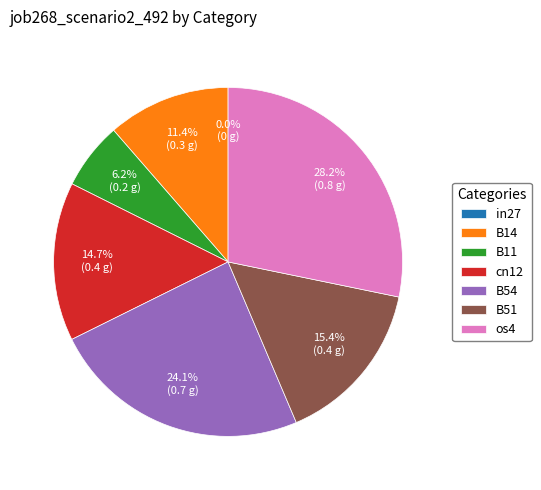

Which category has the biggest portion of the pie?

os4